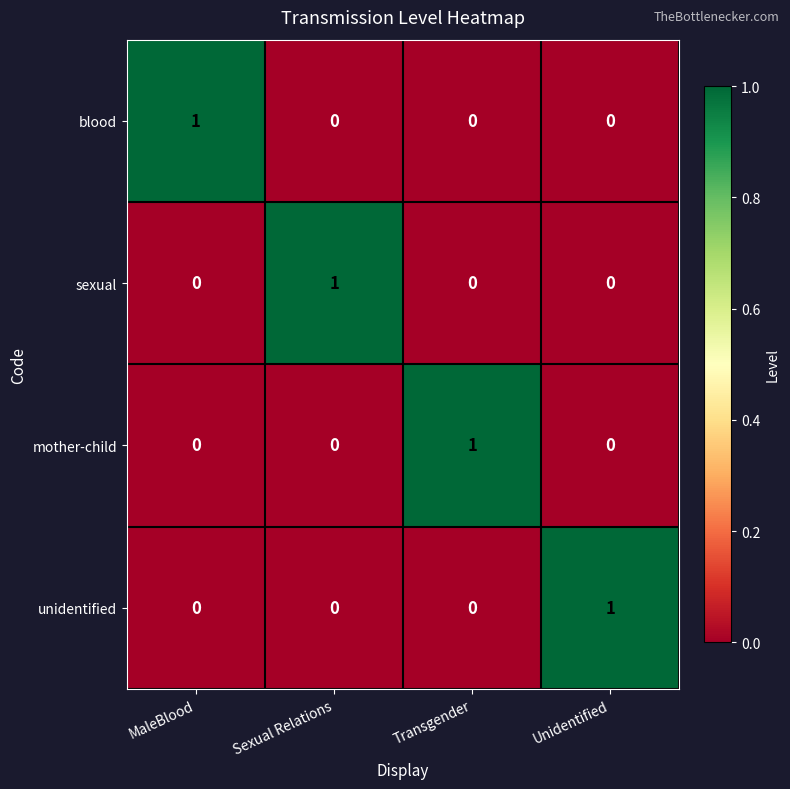

At how many categories does at least one series exceed 0?

4